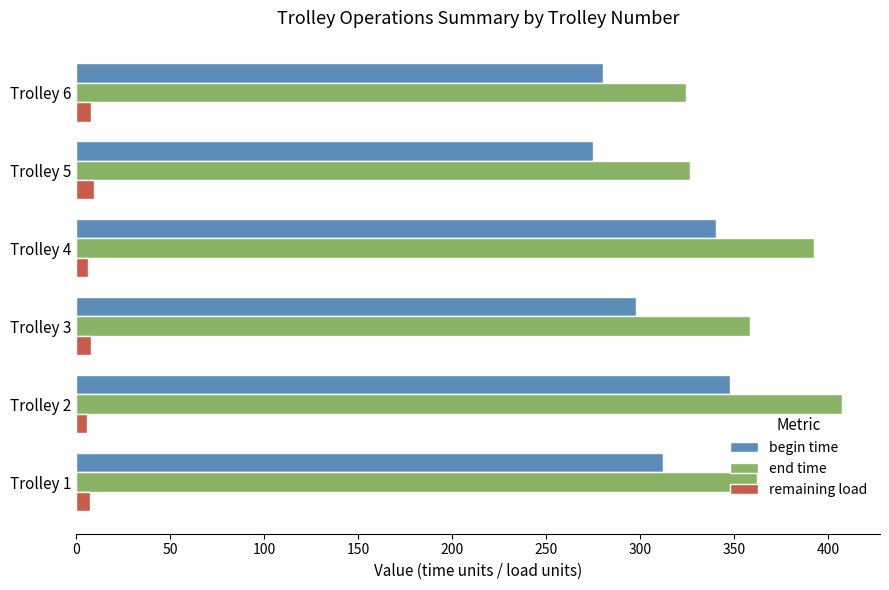

What is the maximum value for remaining load?

9.6